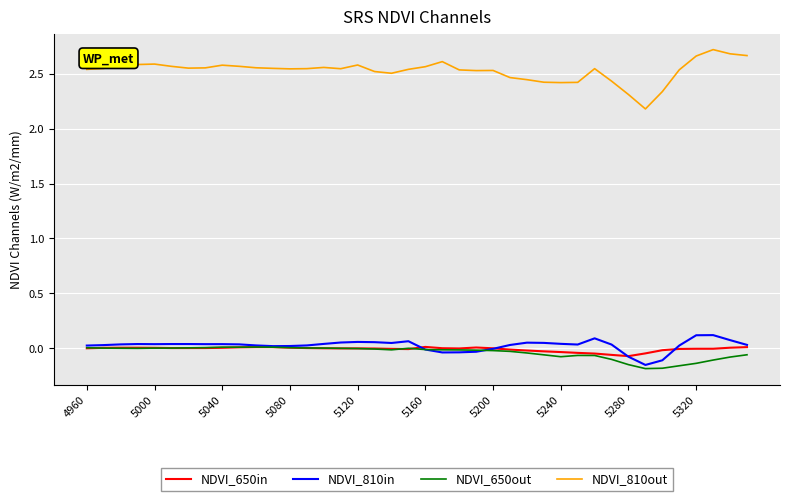

True or false: NDVI_810out and NDVI_650in cross at least once.

False